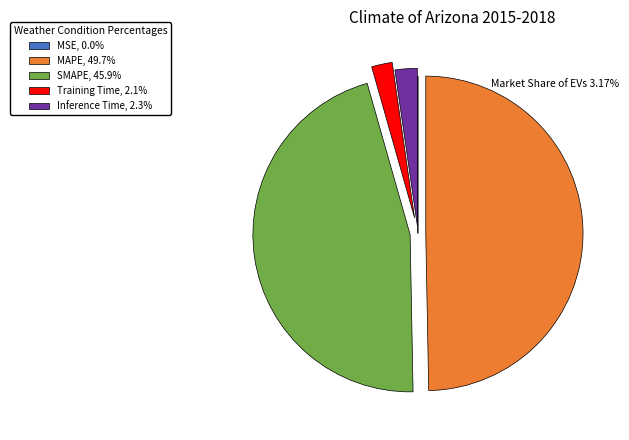

Is SMAPE, 45.9% the majority of the pie?

No